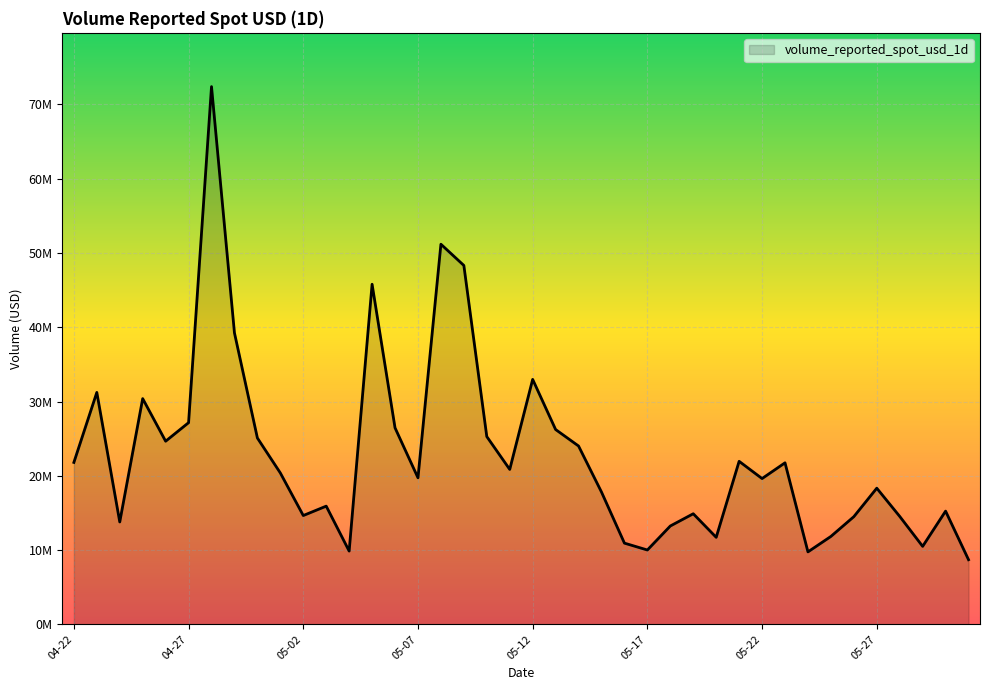

At which label does the data first exceed 20379284?

04-22